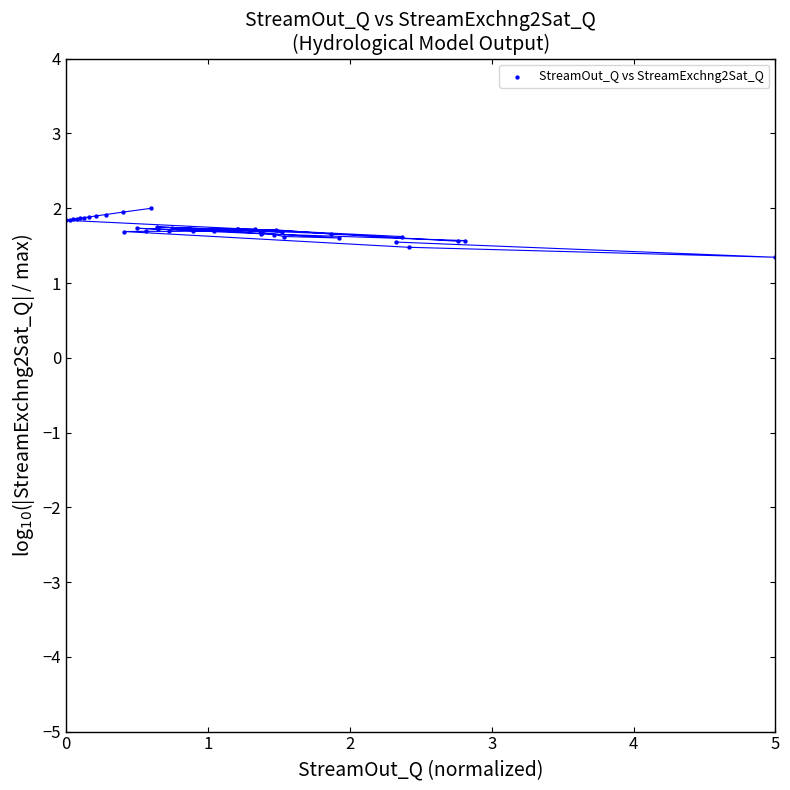

What Y value in the scatter plot is closest to 1?

1.3